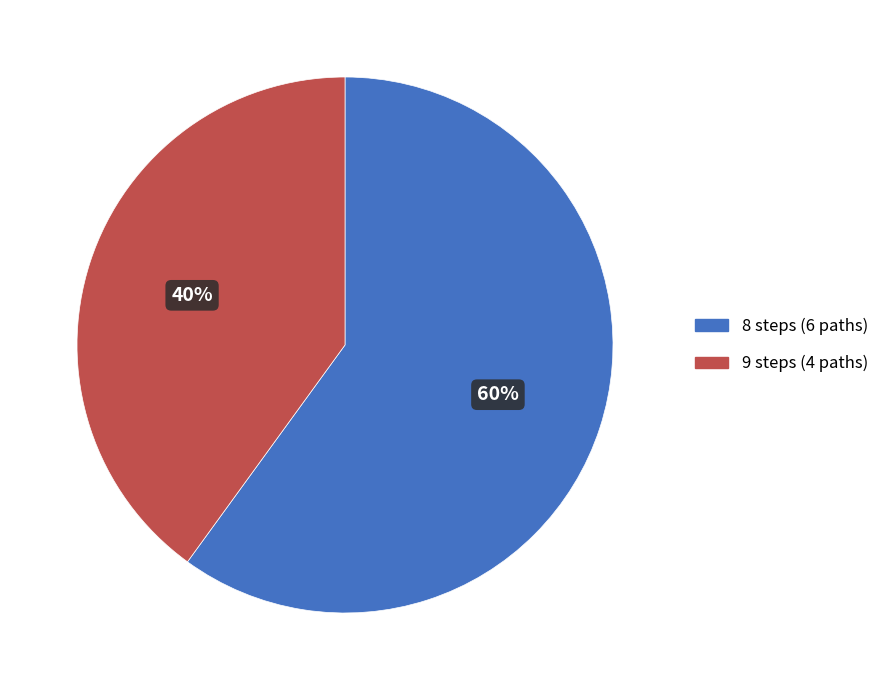

How many segments does this pie chart have?

2